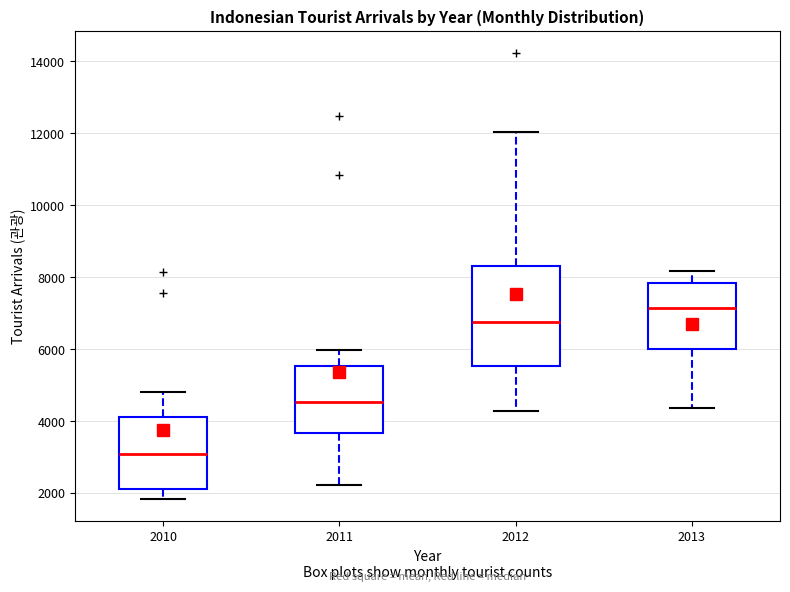

Which box's median line is the lowest?

2010